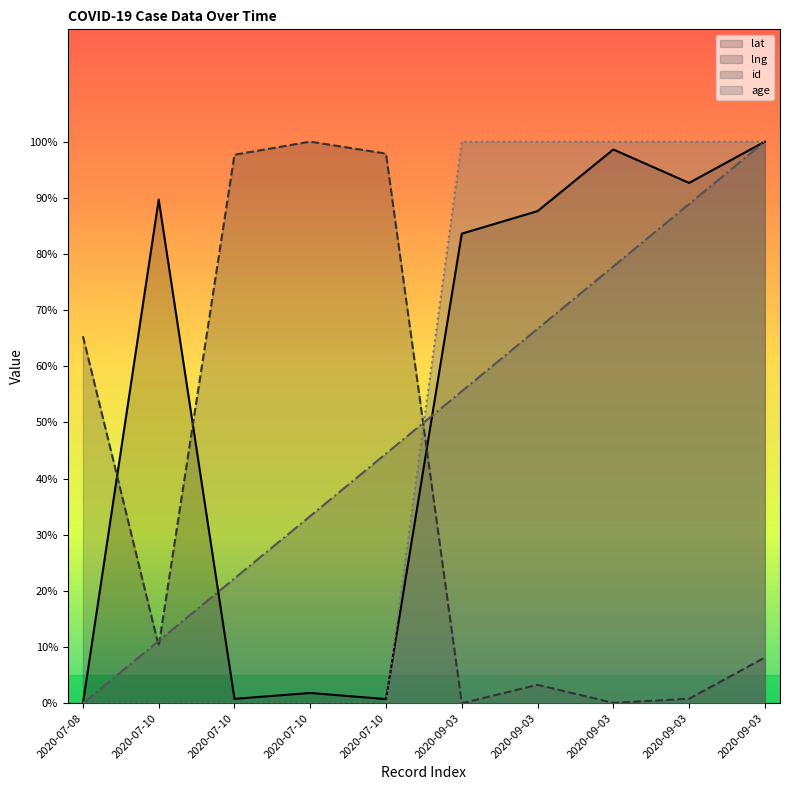

Does the chart display data point markers on the line(s)?

No